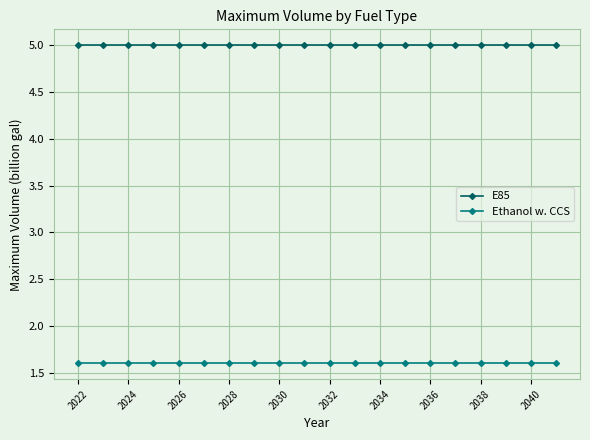

What is the minimum value shown in the chart?

1.6